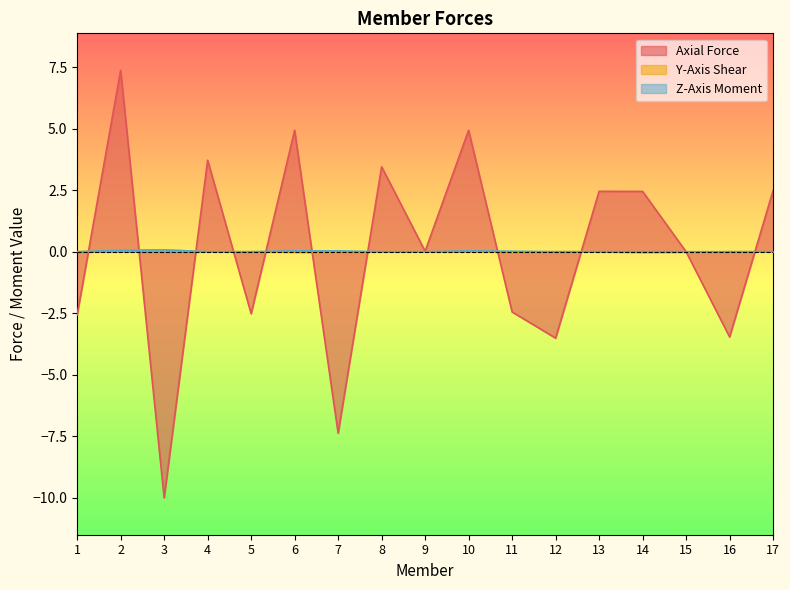

True or false: Y-Axis Shear and Axial Force cross at least once.

True